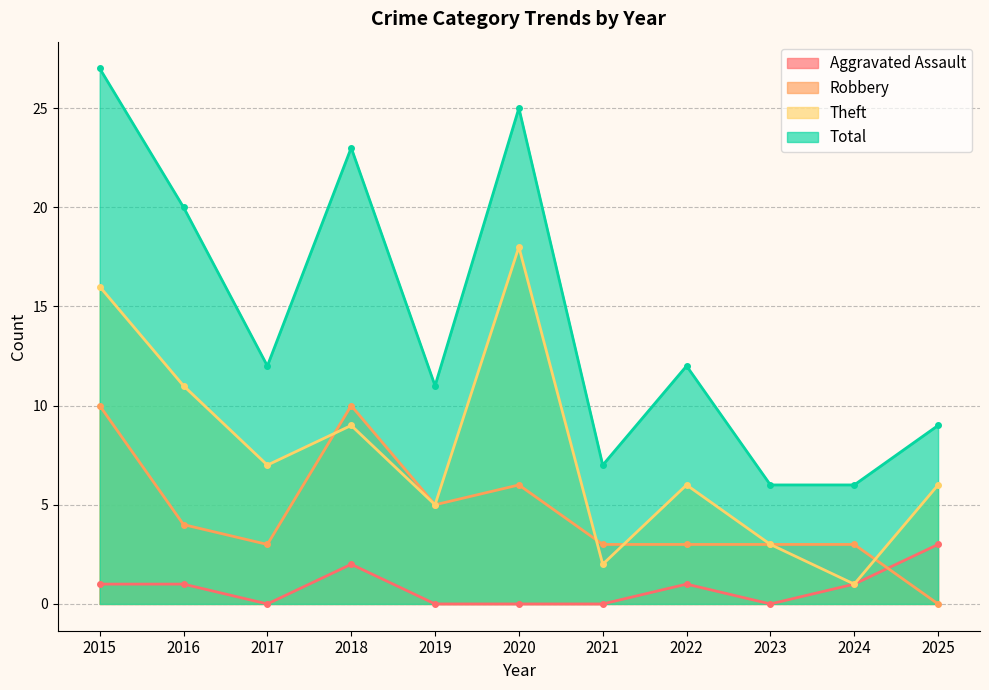

Does the chart have visible grid lines?

Yes